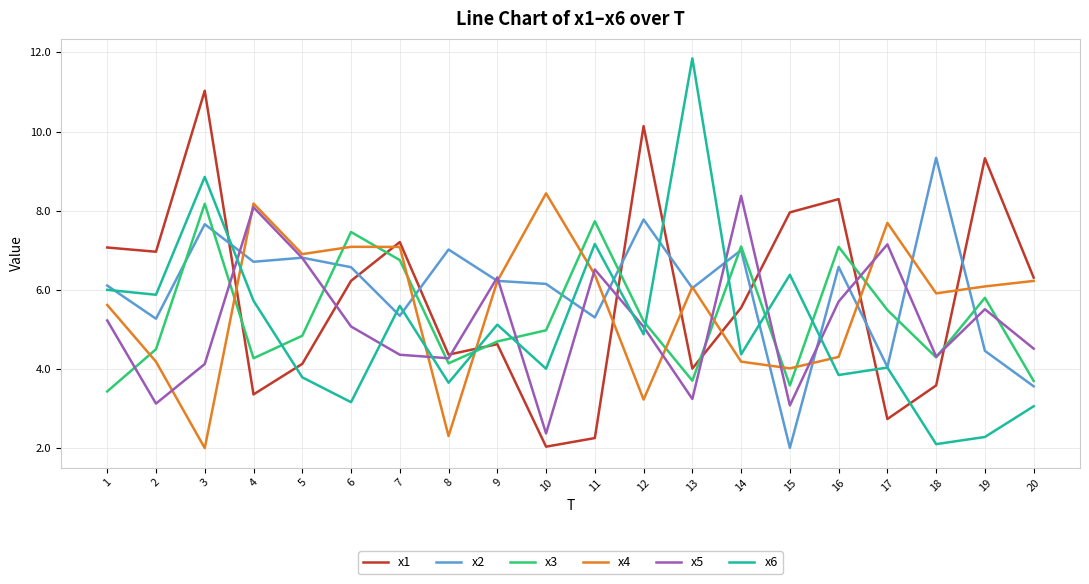

Where do x6 and x3 first cross each other?

4 and 5